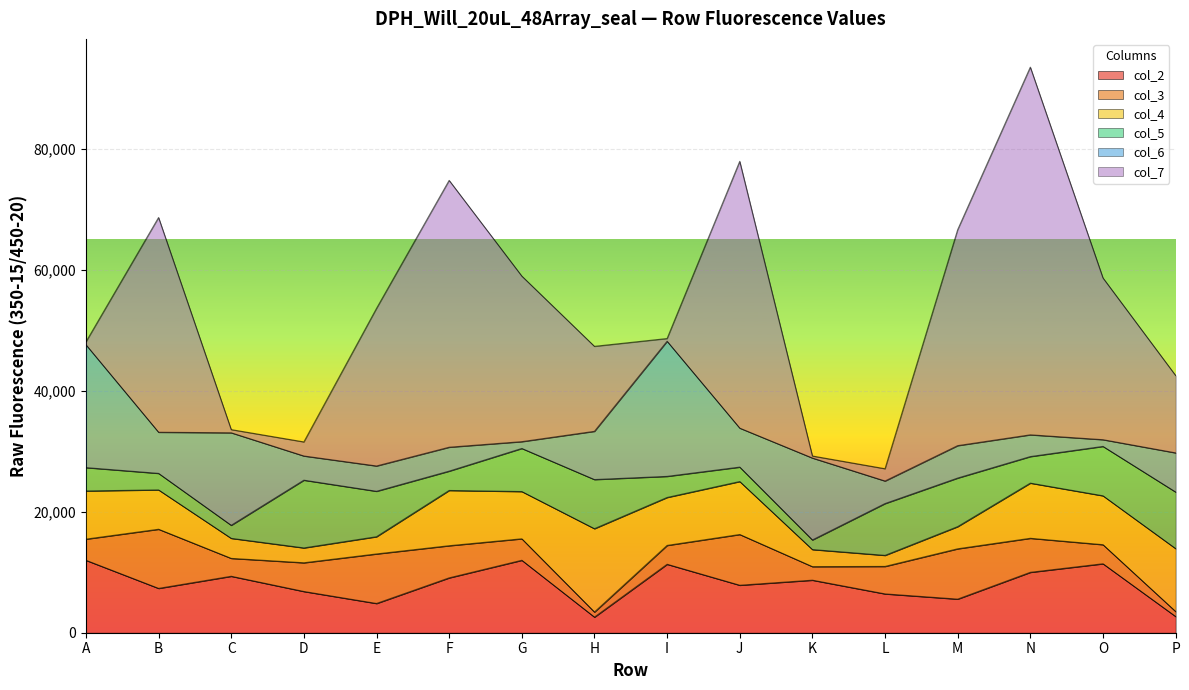

How many data points does each series have?

16